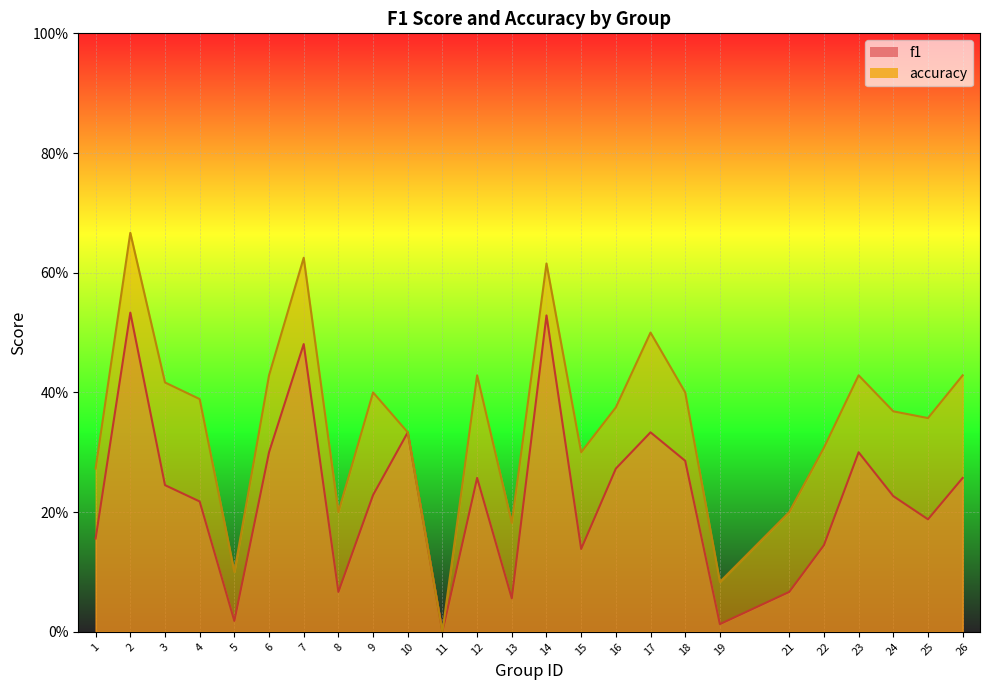

What is the value of the accuracy point at the 20th from the left?

0.2